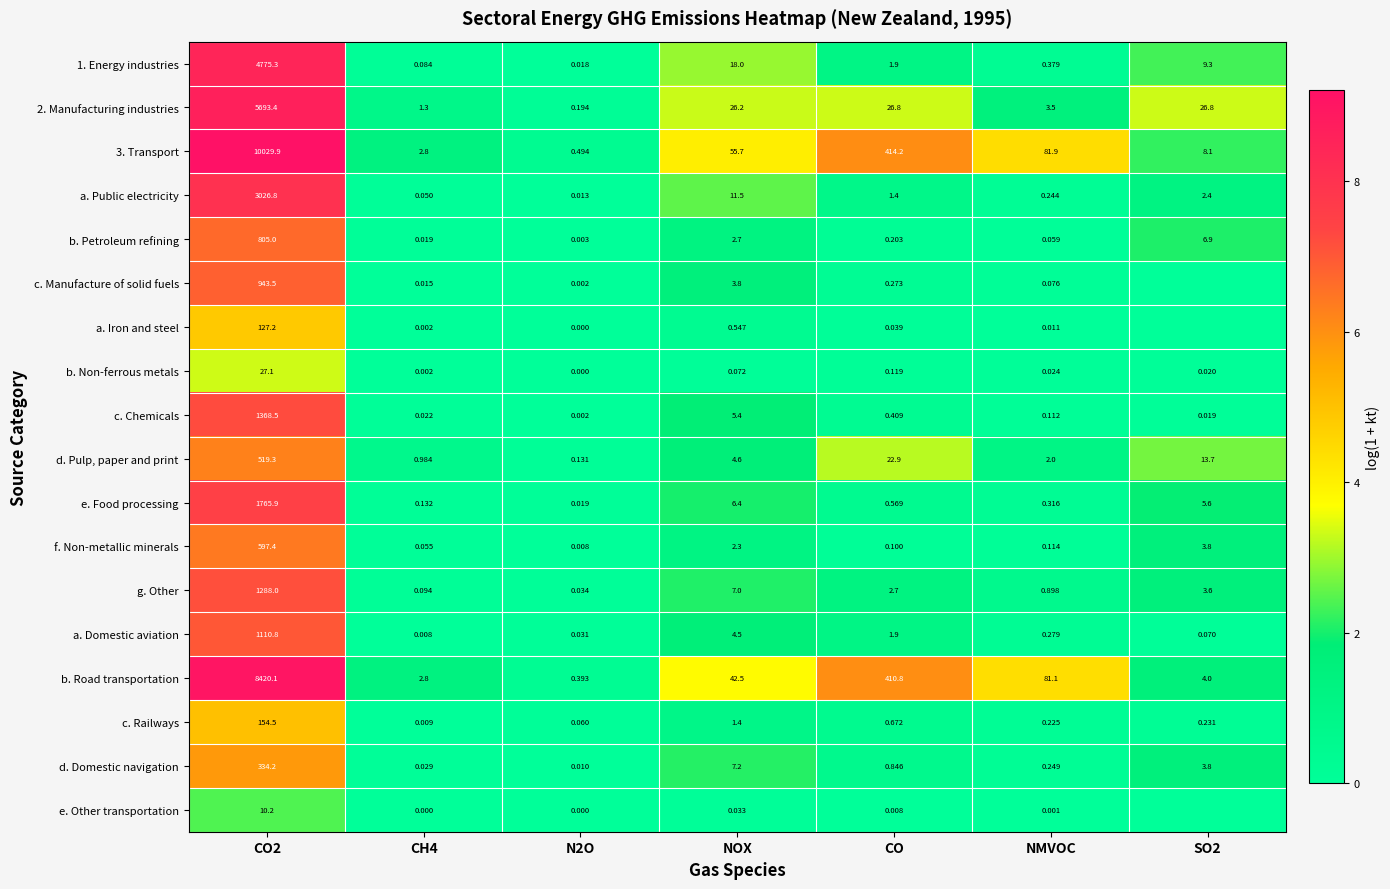

Which series changed the most between NOX and CO?

b. Road transportation